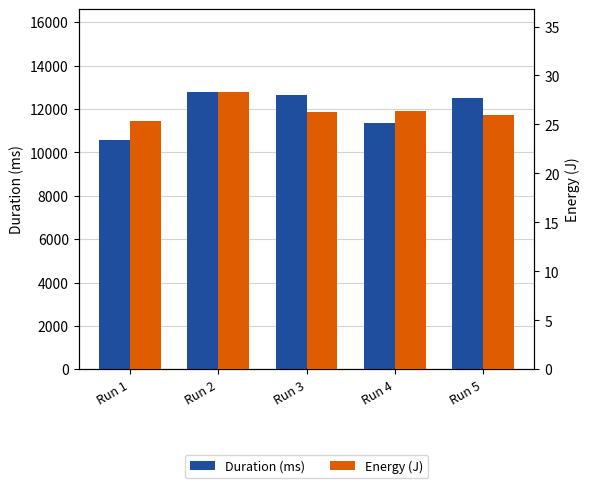

What is the value of the Energy (J) bar at the 5th from the left?

25.9